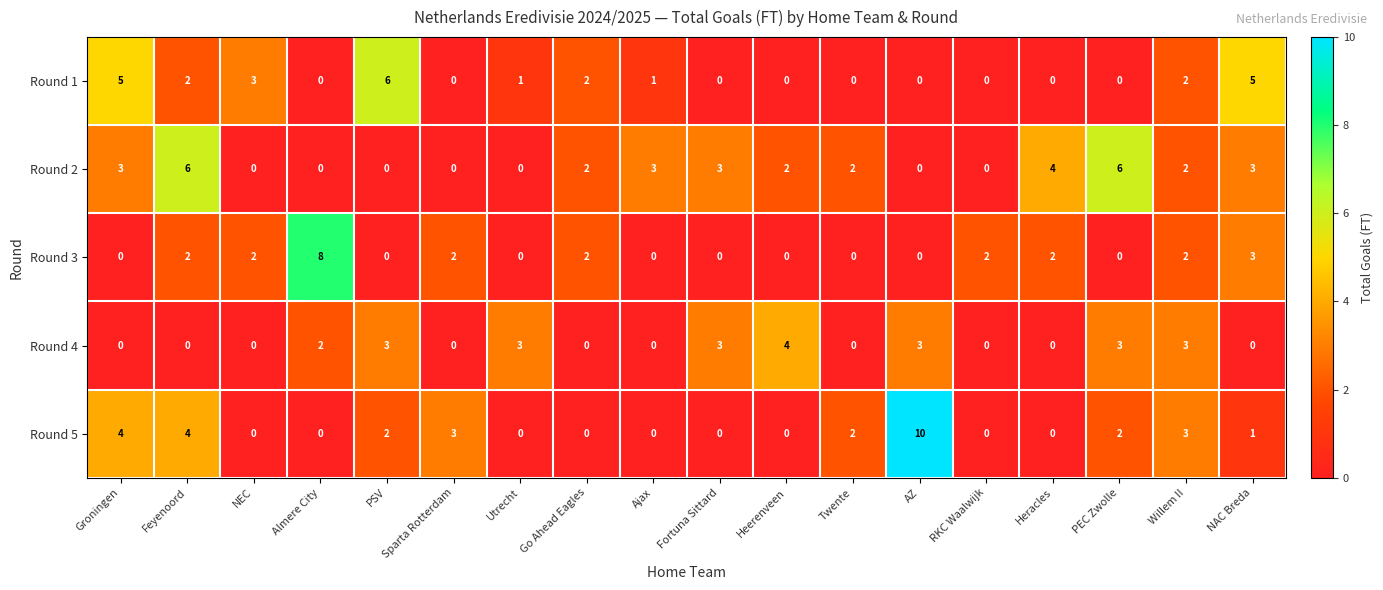

How many distinct data groups are displayed?

5